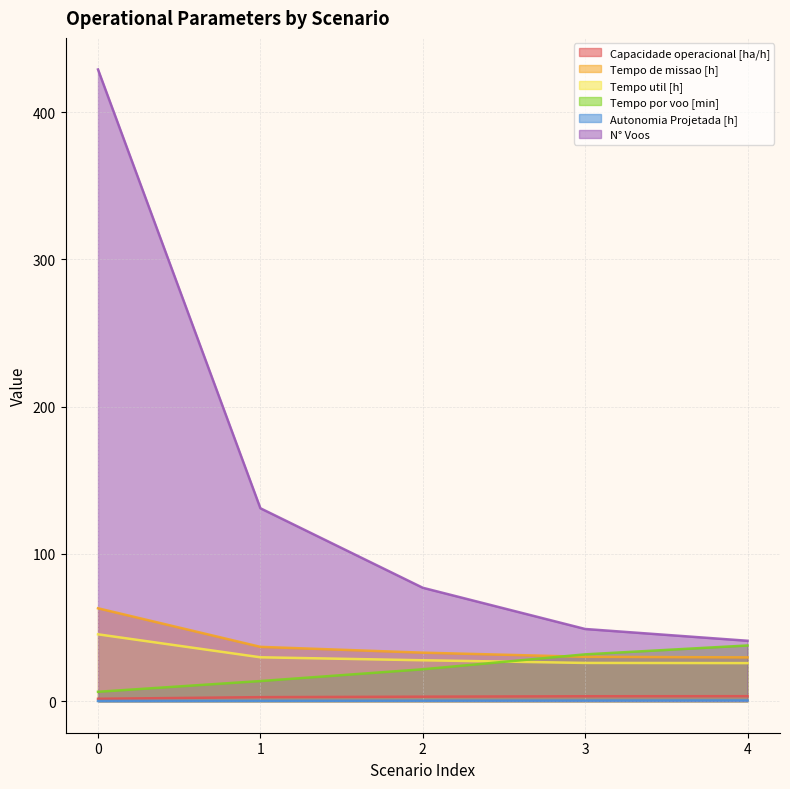

Count the number of data series in this chart.

6